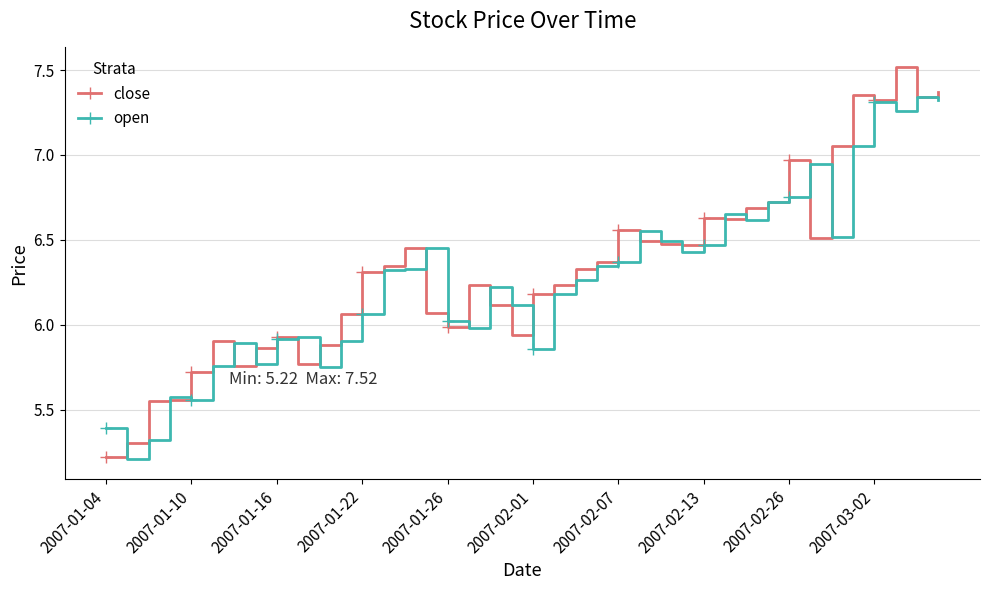

True or false: close and open intersect in this chart.

True